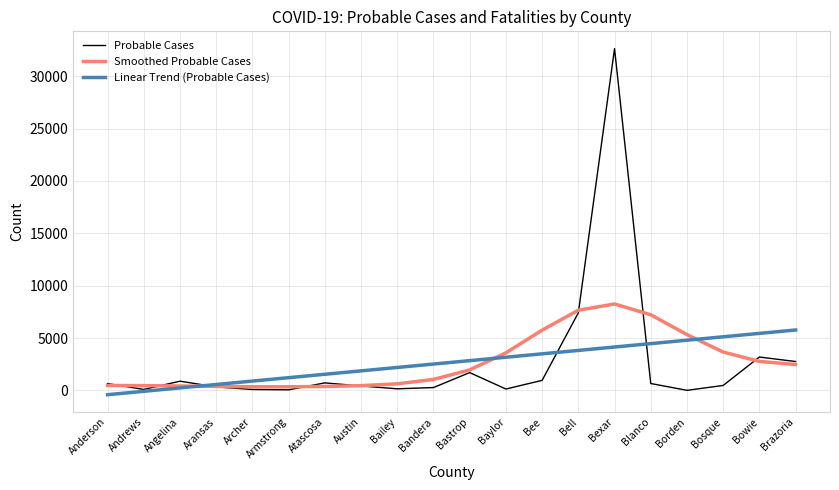

Rank the series by their maximum value, from lowest to highest.

Linear Trend (Probable Cases), Smoothed Probable Cases, Probable Cases